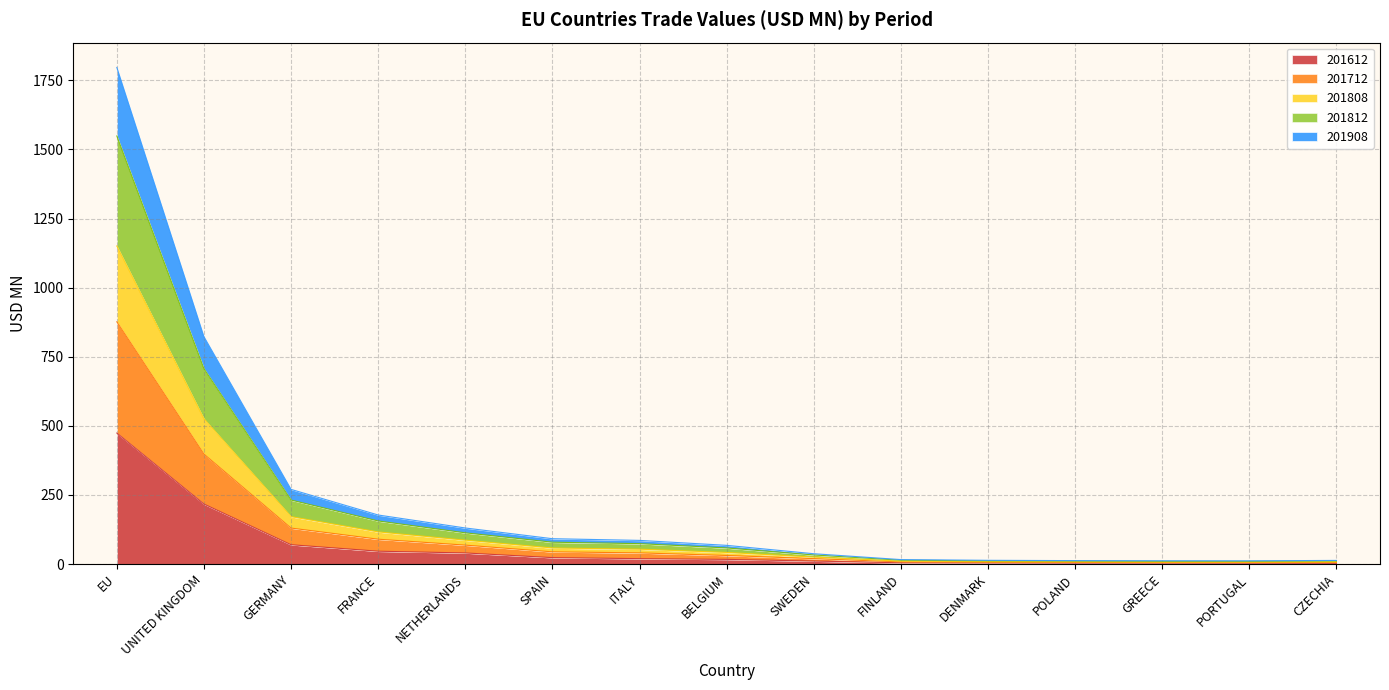

At which category is the sum across all series the highest?

EU